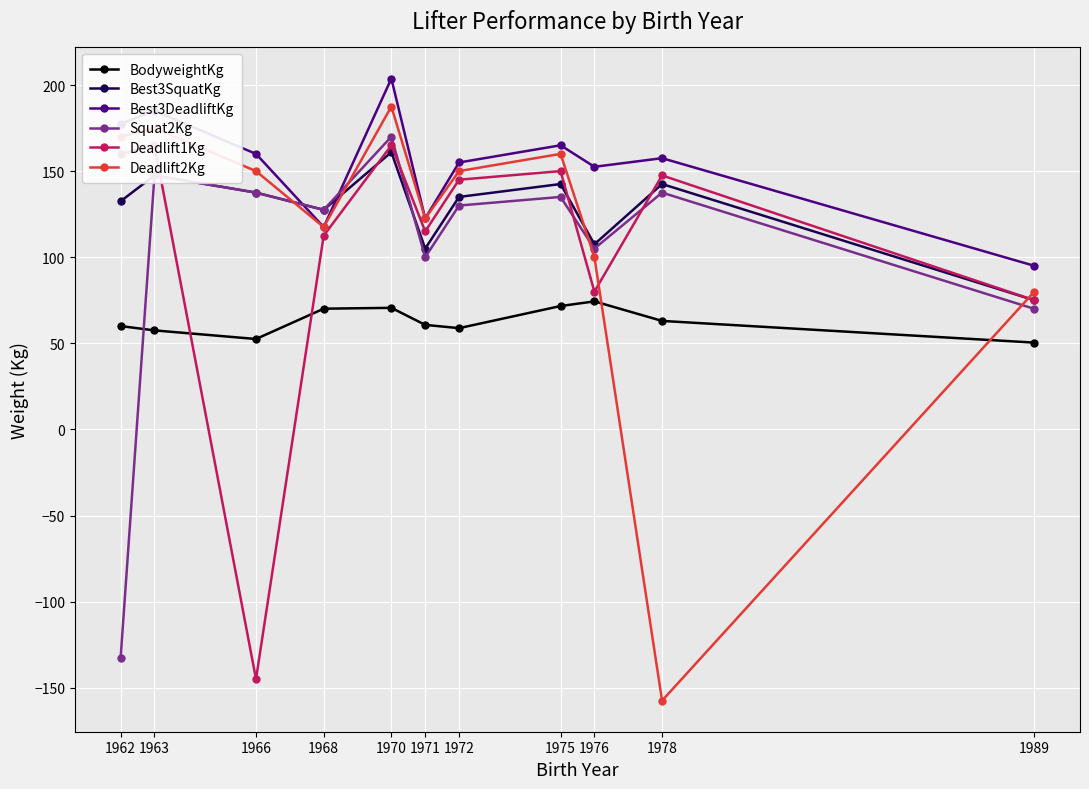

Which category has the lowest value in the Best3DeadliftKg series?

1989